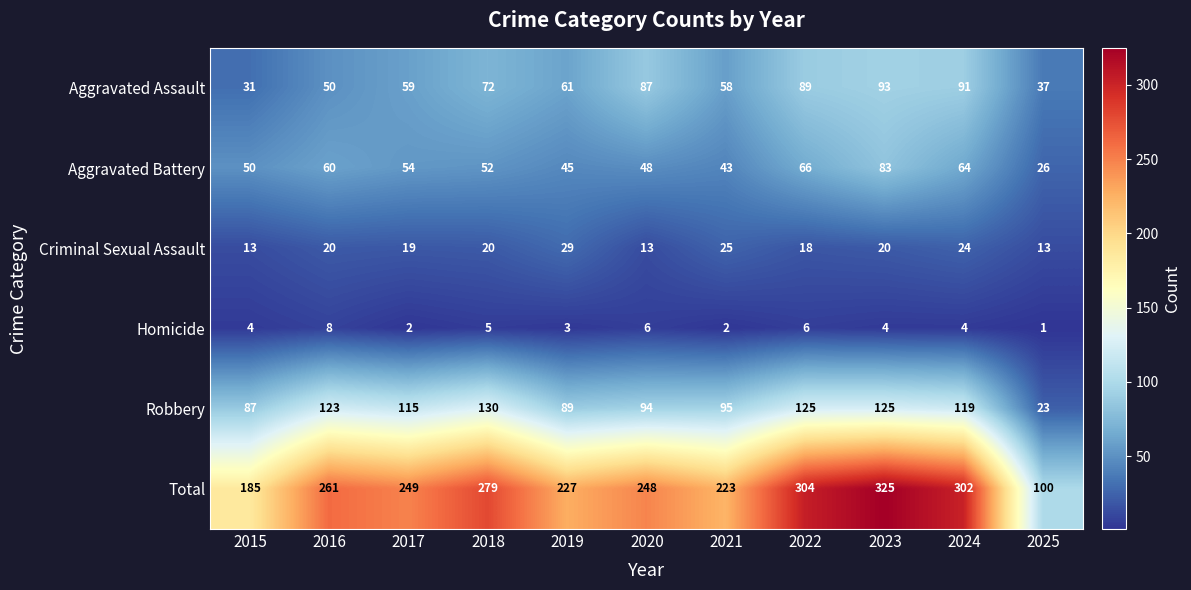

What is the difference between the maximum and minimum values in the Aggravated Battery series?

57